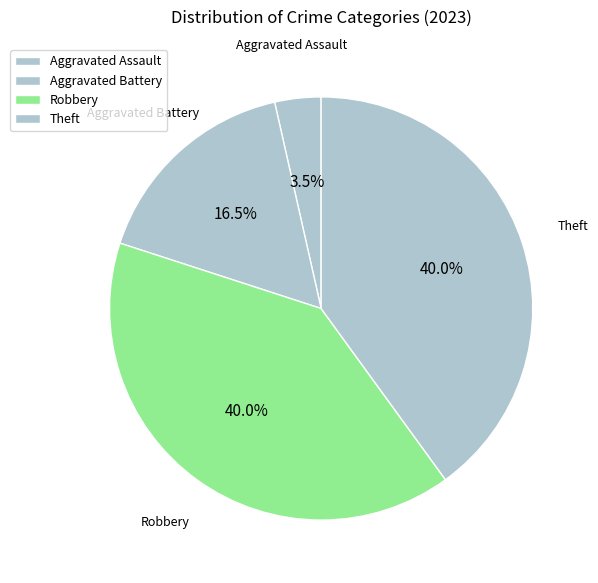

To the nearest percent, what is the difference between the largest and smallest slice percentages?

36%